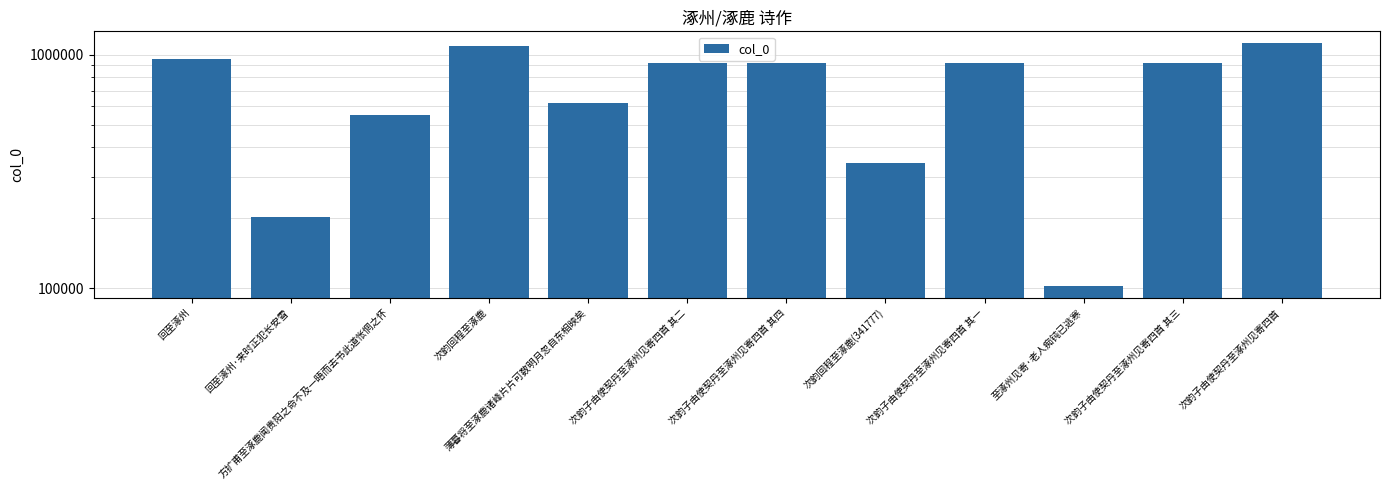

True or false: the data shows 1086752 at 次韵回程至涿鹿.

True